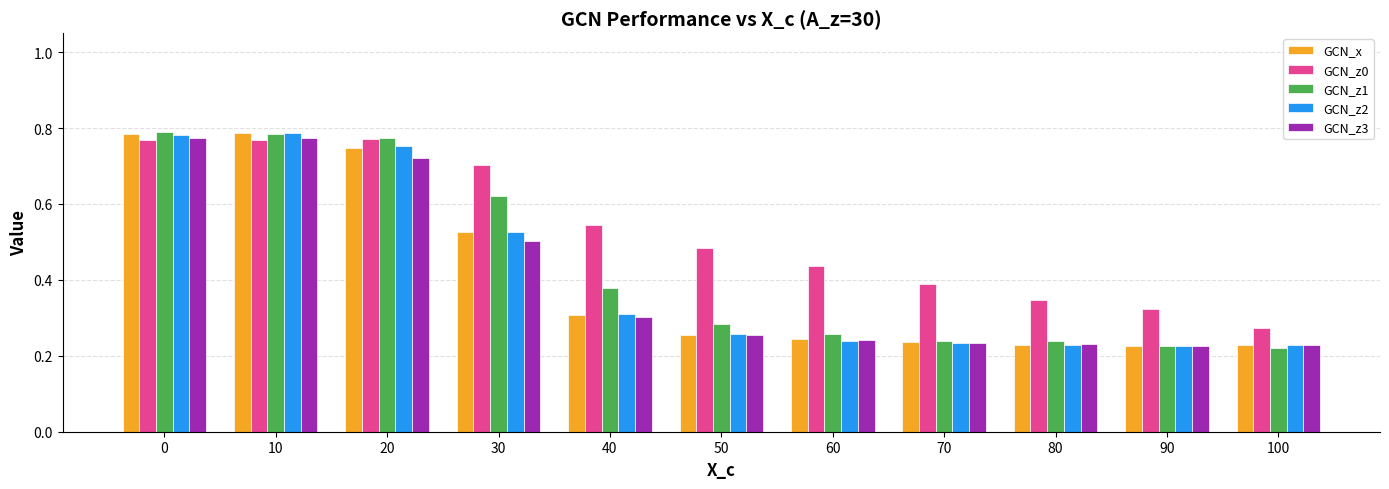

What is the sum of all GCN_z1 values?

4.8